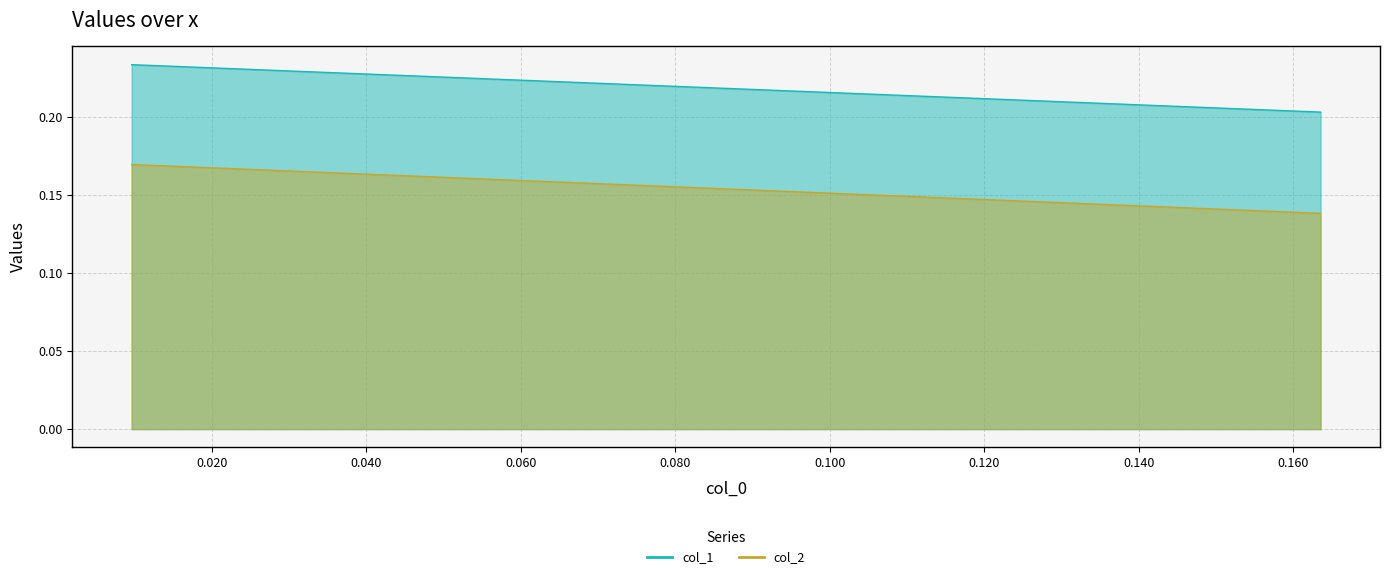

The value of col_2 at 0.000 is 0.3. True or false?

False